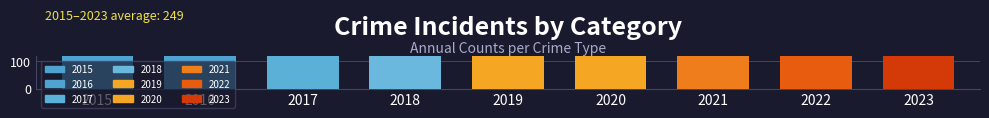

Are the bars grouped side by side (vs. stacked)?

Yes